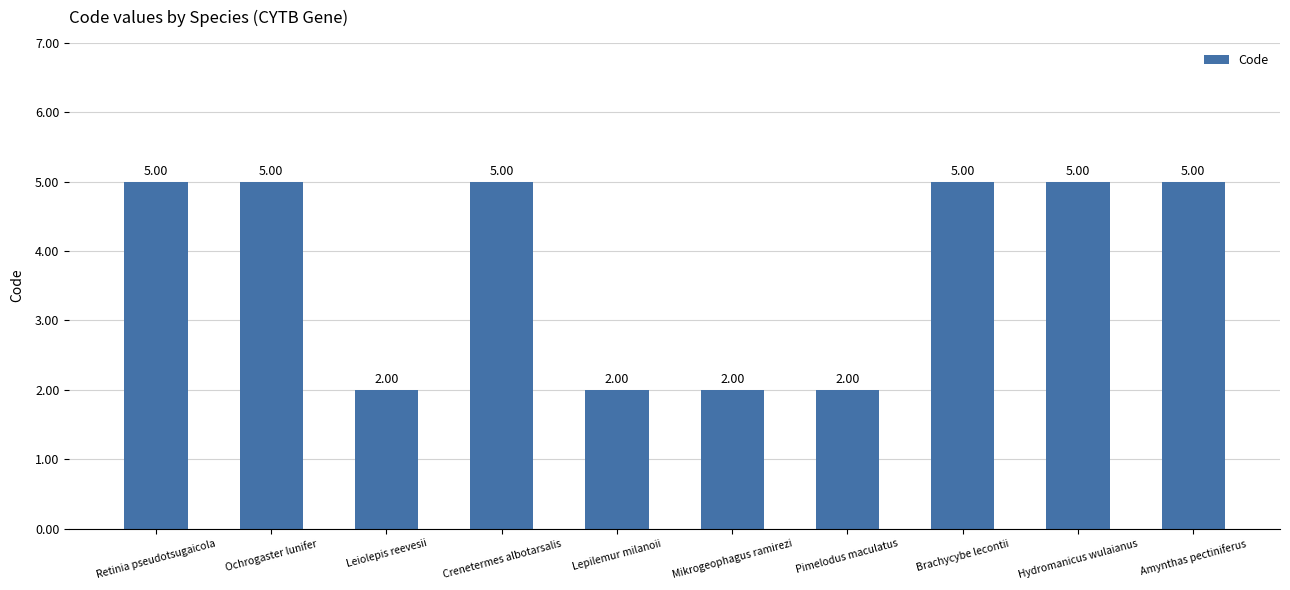

What is the difference between the maximum and minimum values?

3